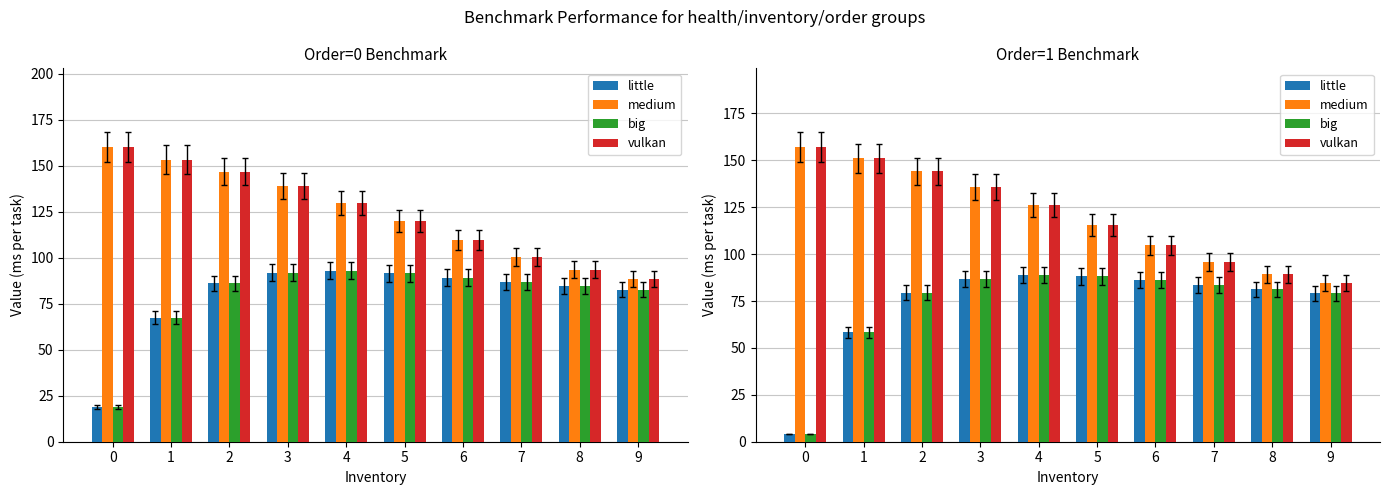

How many values in the vulkan series are below 126?

5